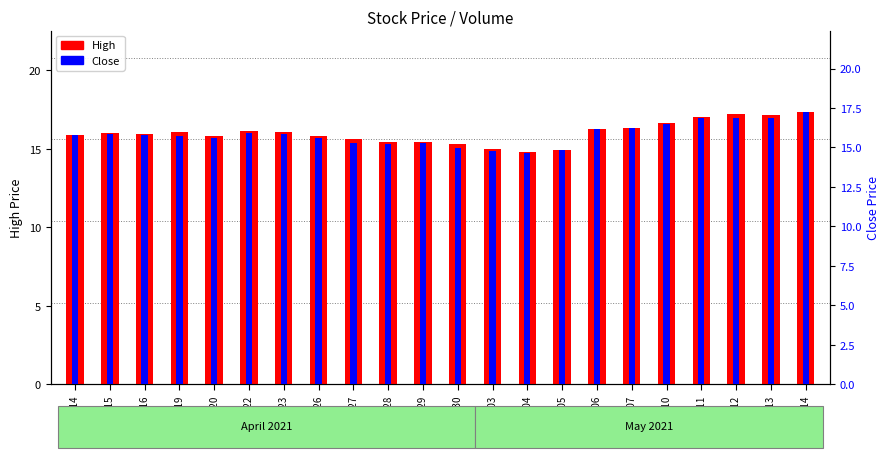

At which category is the sum across all series the highest?

2021-05-14